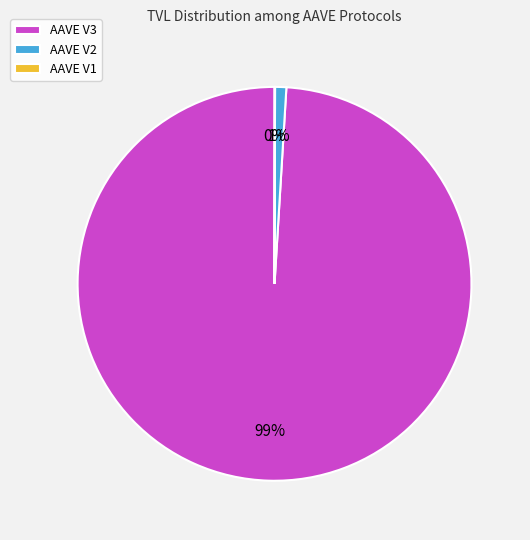

What is the largest slice in the pie chart?

AAVE V3